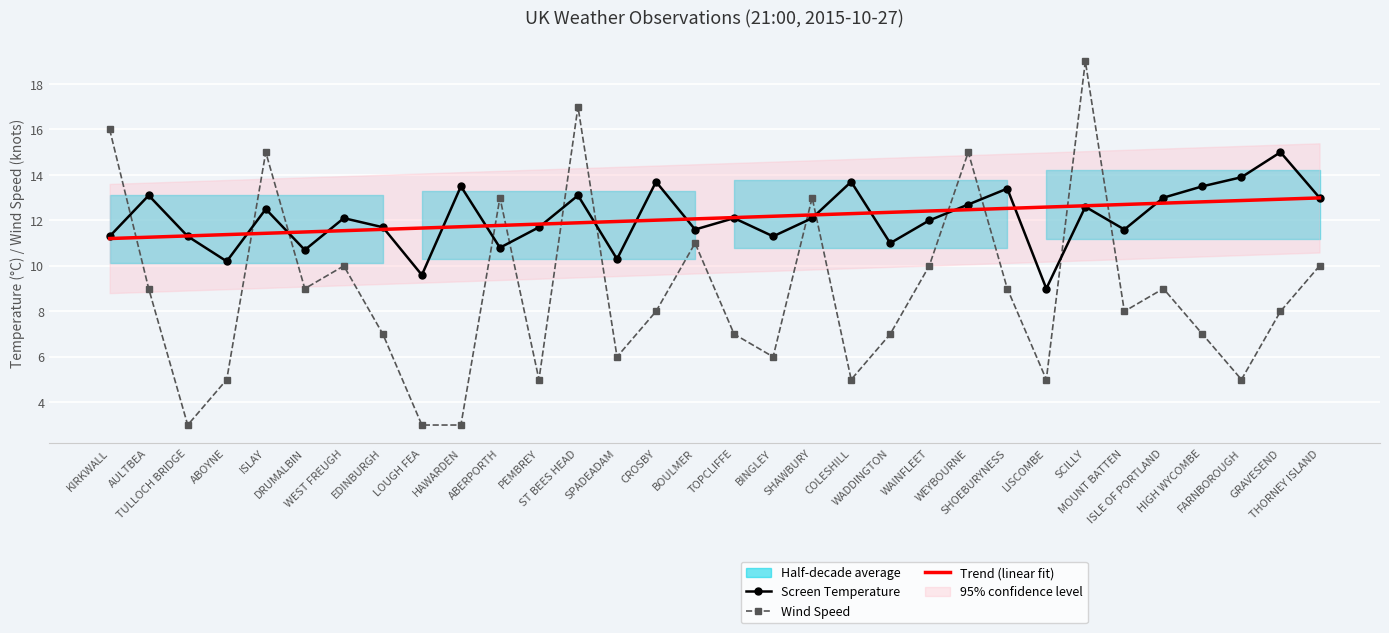

At which category is the sum across all series the highest?

SCILLY